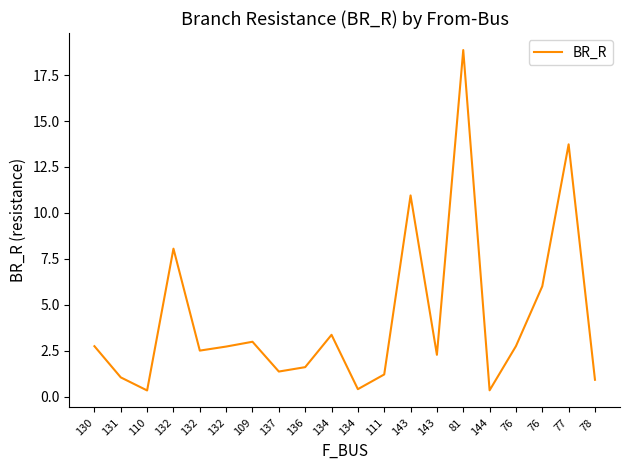

Reading right to left, extract all data points from this chart.

78=0.9	77=13.7	76=6.0	76=2.8	144=0.4	81=18.9	143=2.3	143=11.0	111=1.2	134=0.4	134=3.4	136=1.6	137=1.4	109=3.0	132=2.7	132=2.5	132=8.1	110=0.3	131=1.1	130=2.8